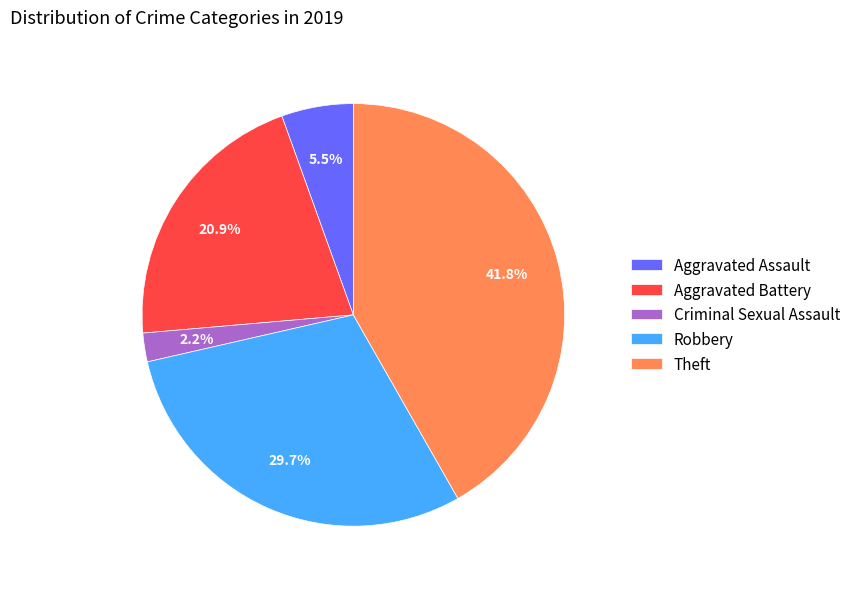

How many segments does this pie chart have?

5